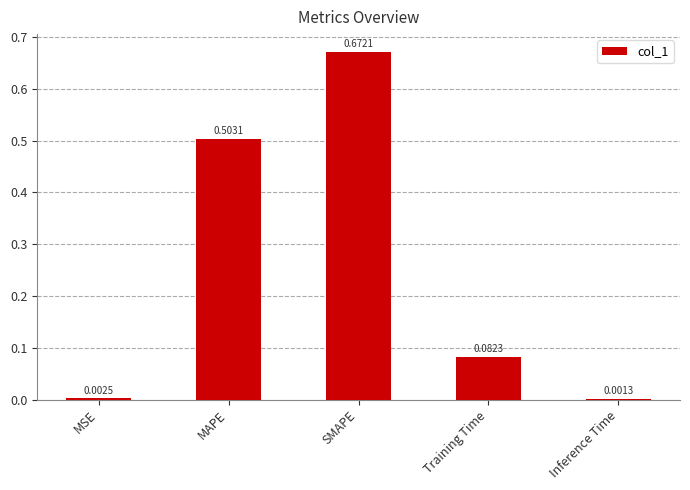

What is the change in value from MSE to SMAPE?

+0.7